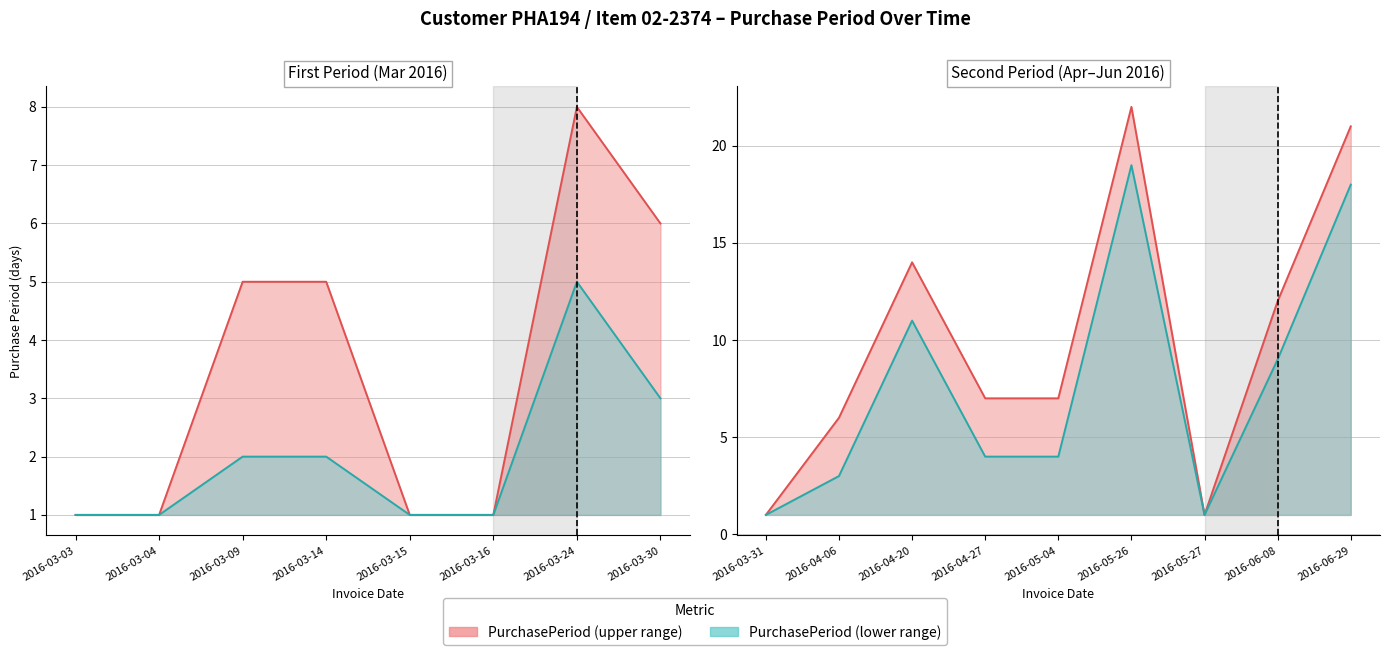

Between 2016-04-06 and 2016-05-04, which is larger?

2016-05-04